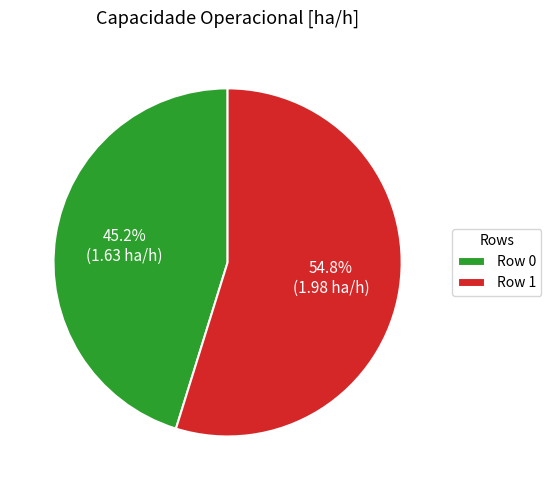

True or false: Row 1 accounts for 55% of the total.

True